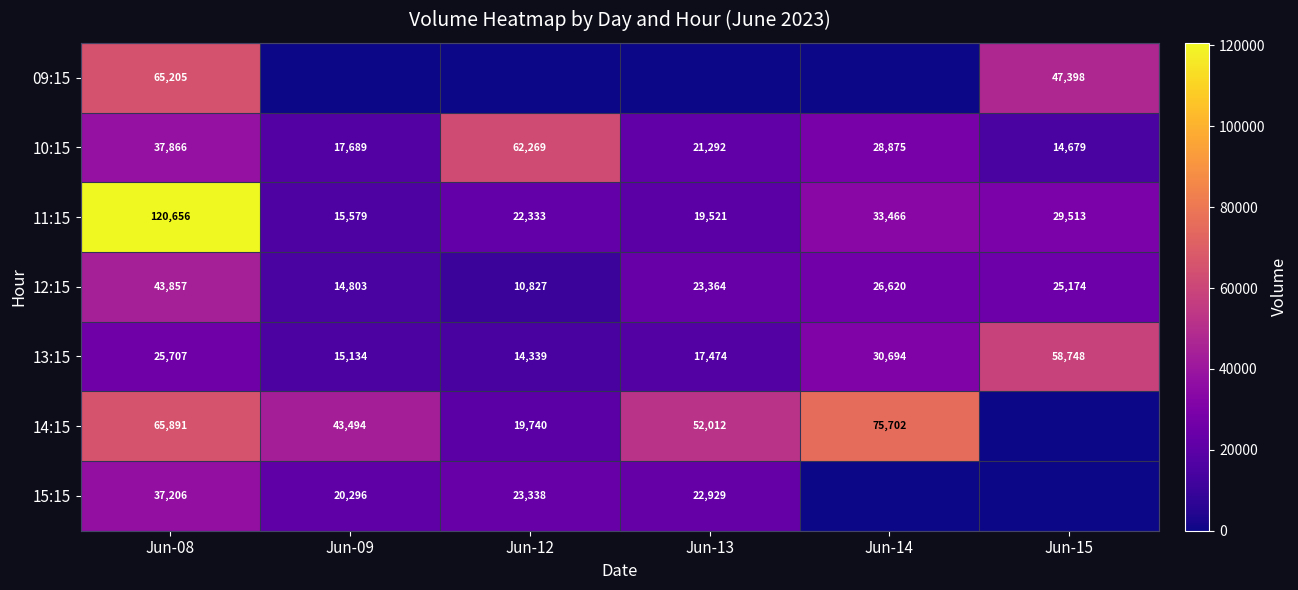

How many data points in 11:15 are less than 29513?

3